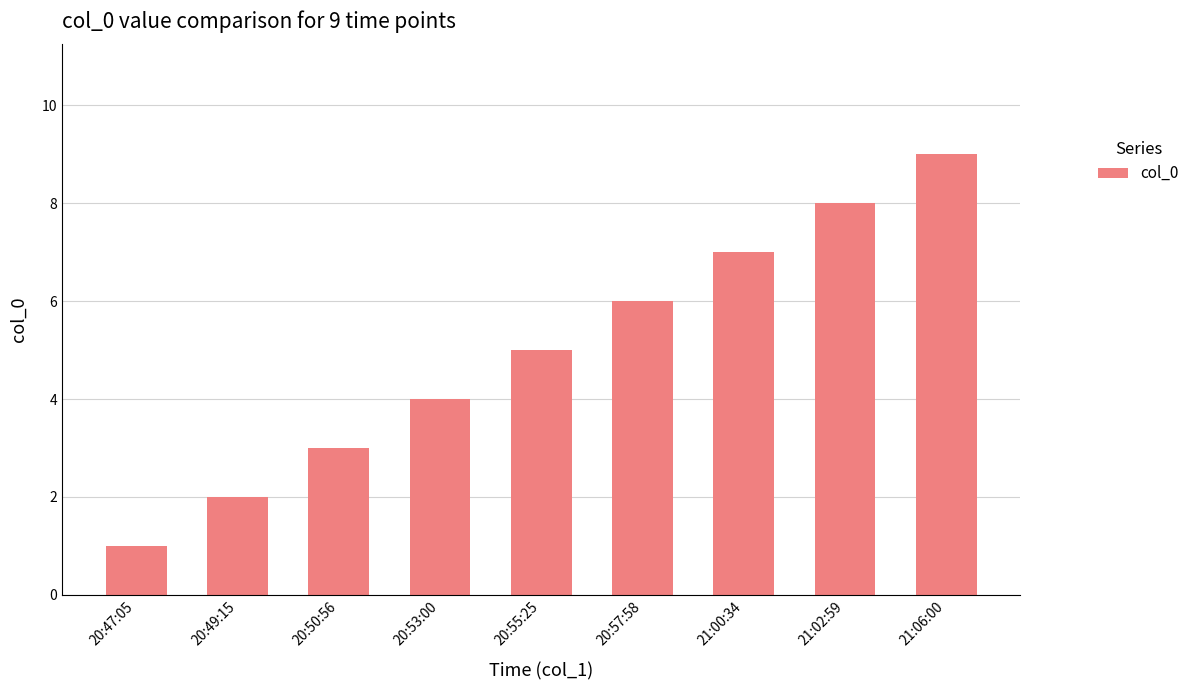

What is the minimum value shown in the chart?

1